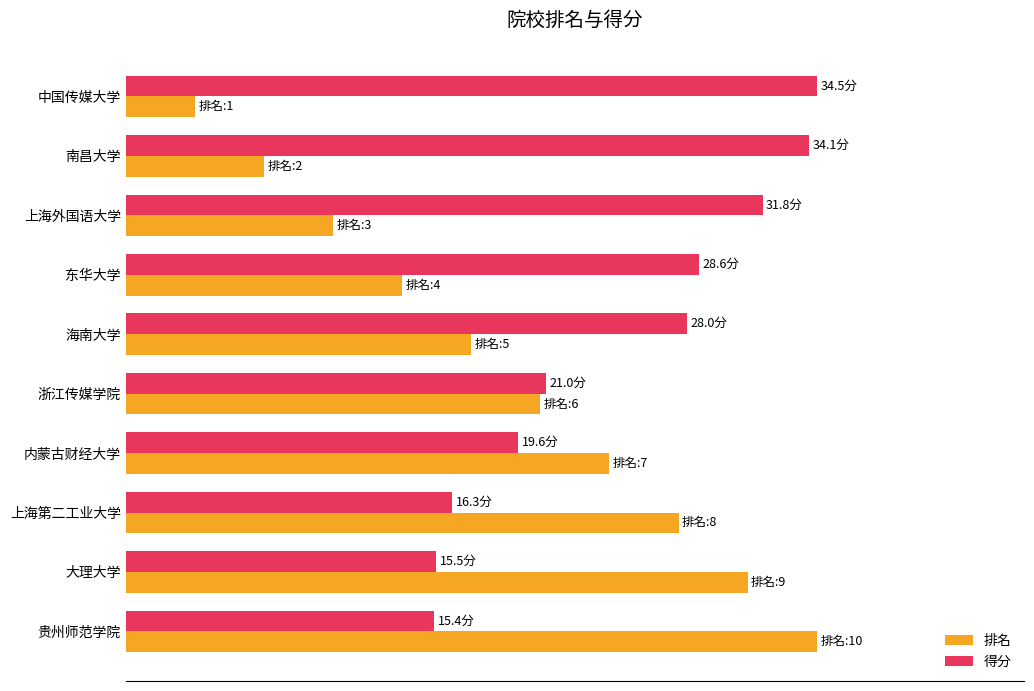

List the series in order of their overall mean, highest first.

得分, 排名